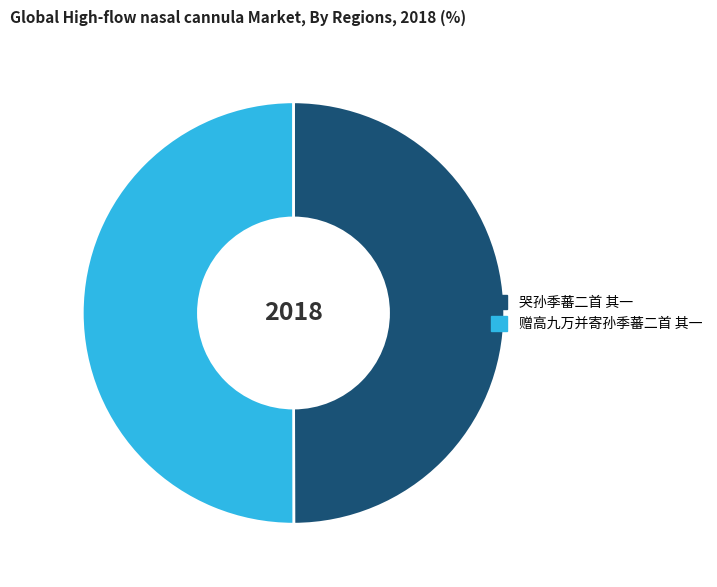

What is the ratio of the value at 哭孙季蕃二首 其一 to the value at 赠高九万并寄孙季蕃二首 其一?

1.0